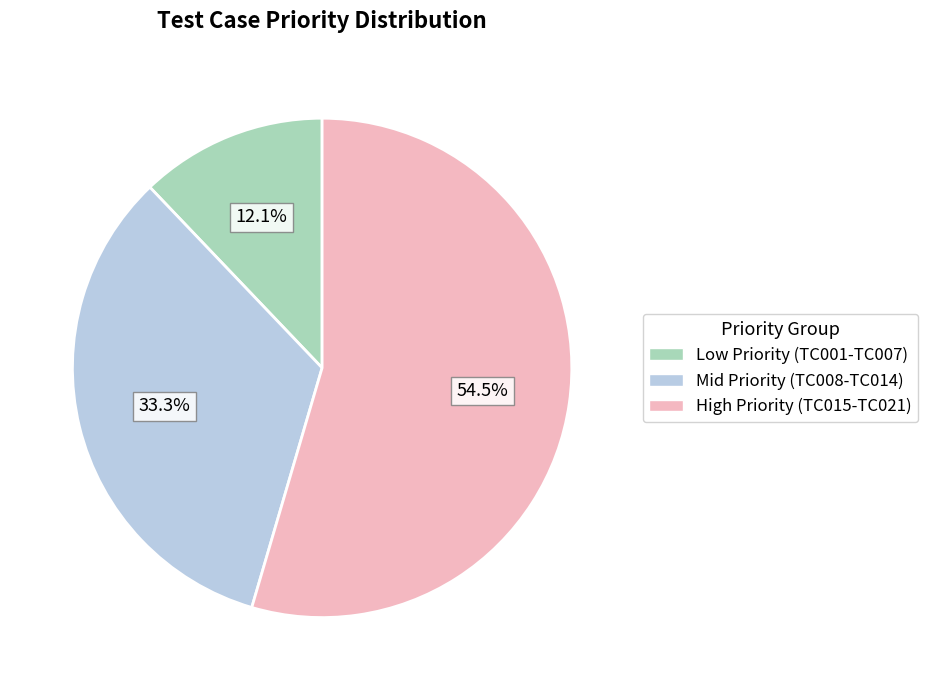

To the nearest percent, what is the average slice percentage?

33%